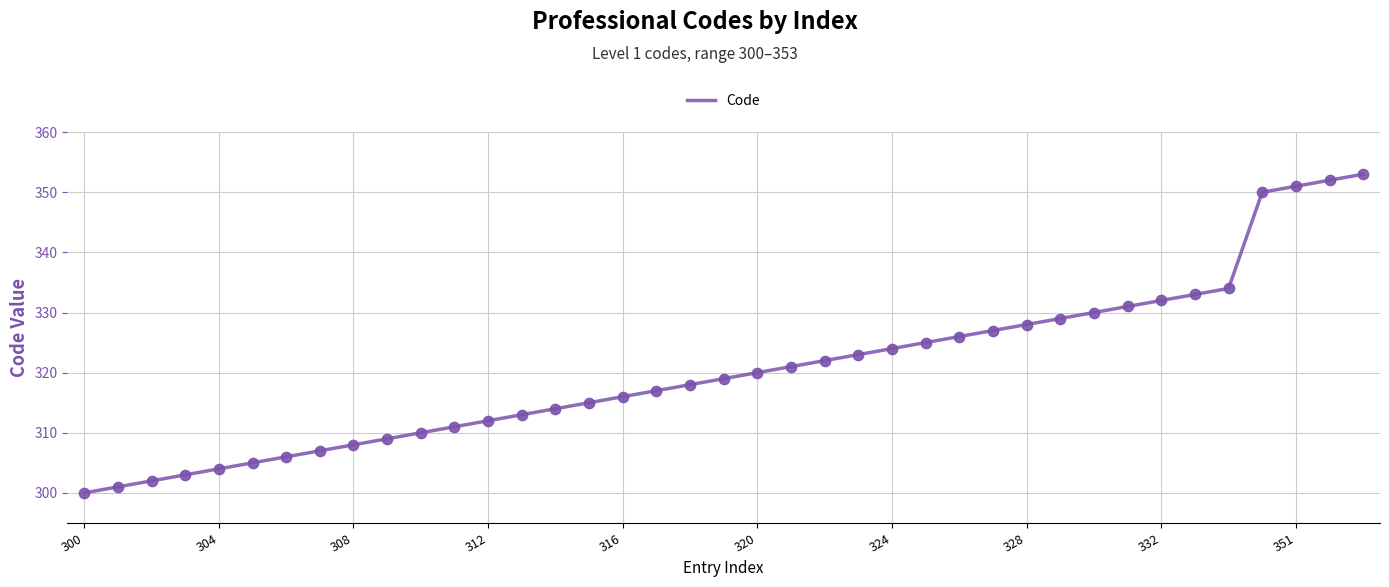

What is the maximum value shown in the chart?

353